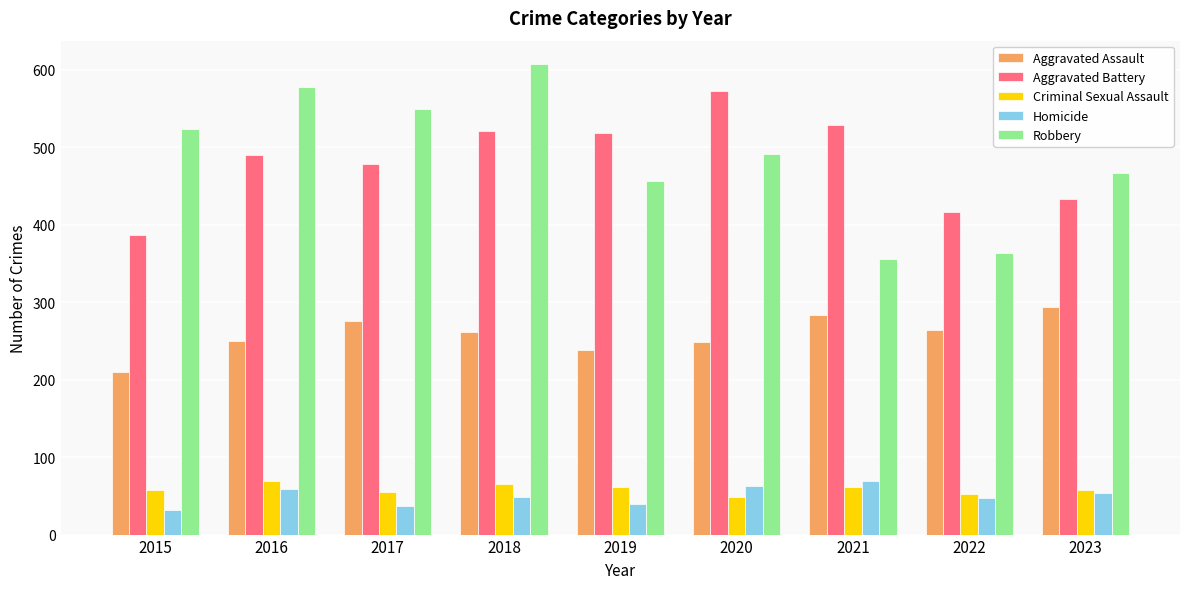

What is the maximum value shown in the chart?

607